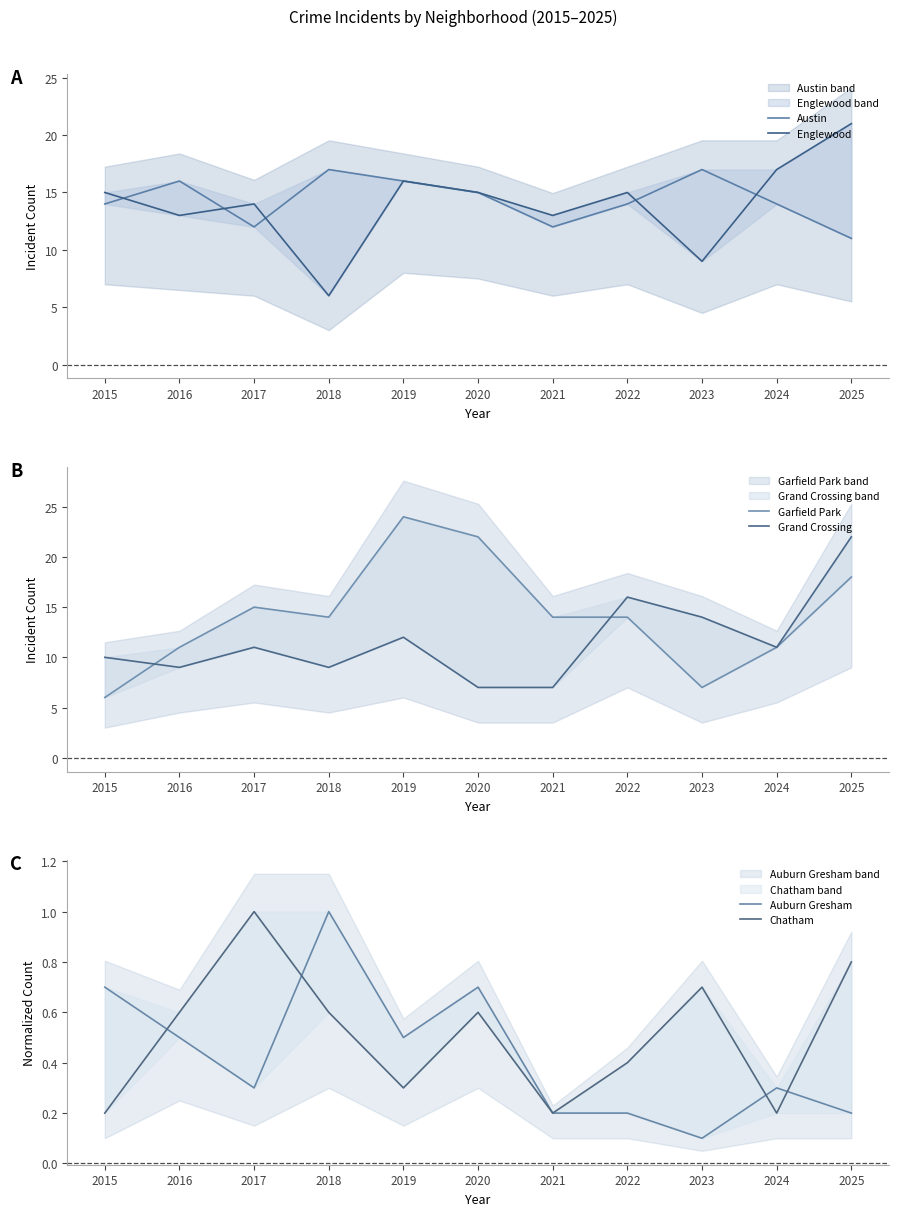

What is the minimum value for Garfield Park?

6.0